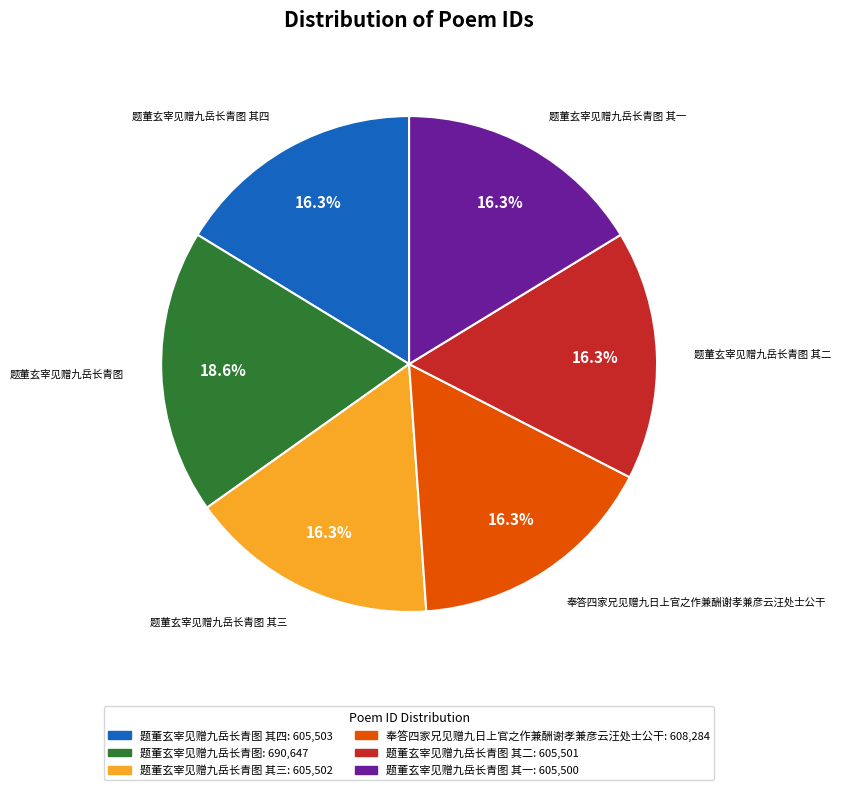

Is there any slice that represents more than half of the pie?

No